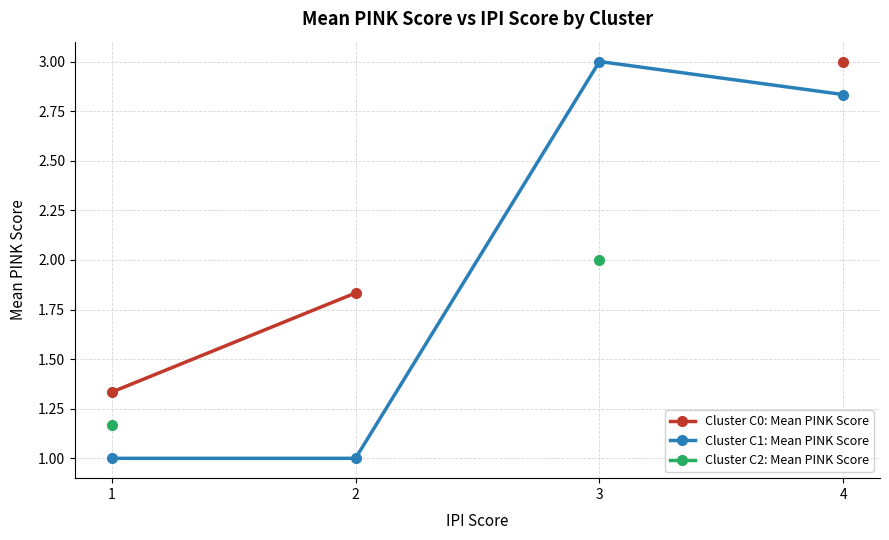

The Cluster C2: Mean PINK Score series shows 1.2 at 1. True or false?

True